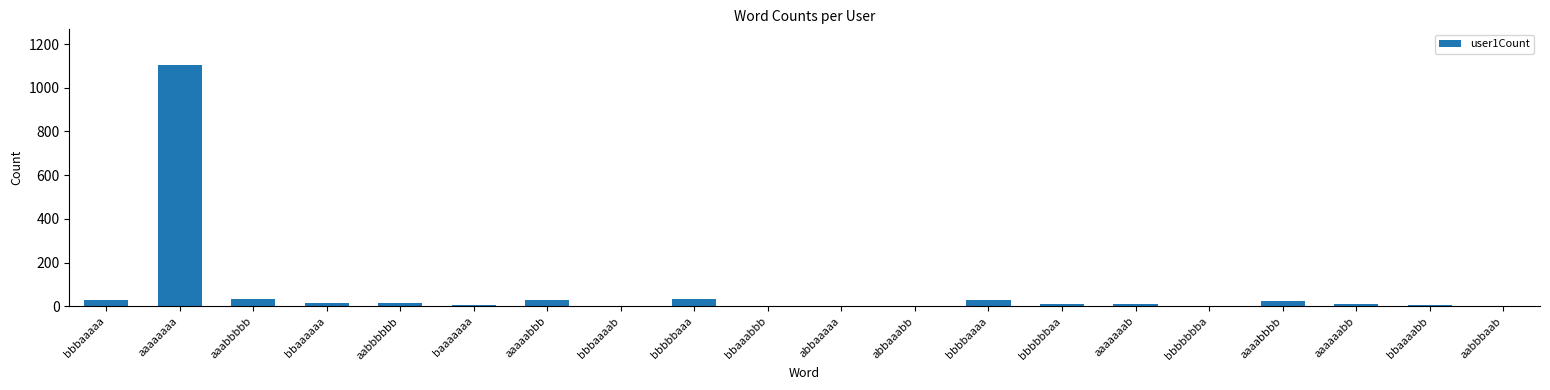

What is the sum of all values?

1350